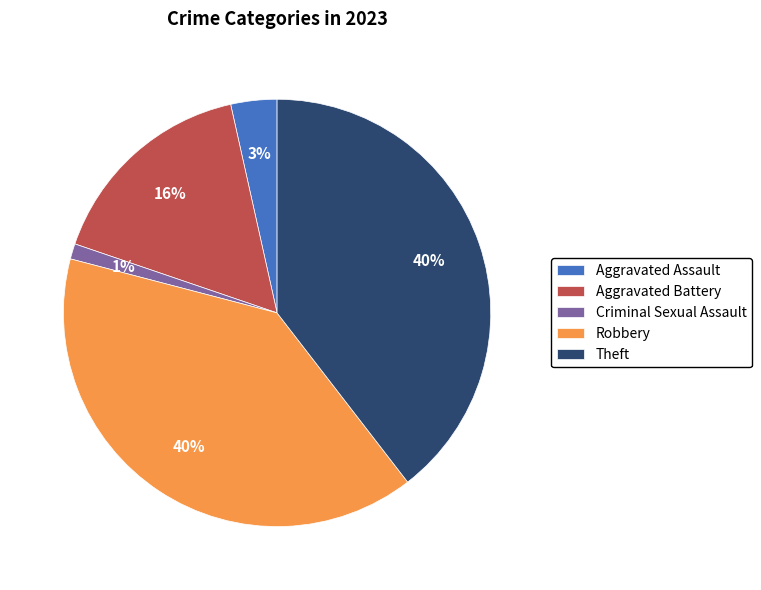

Which has a higher value, Aggravated Assault or Theft?

Theft